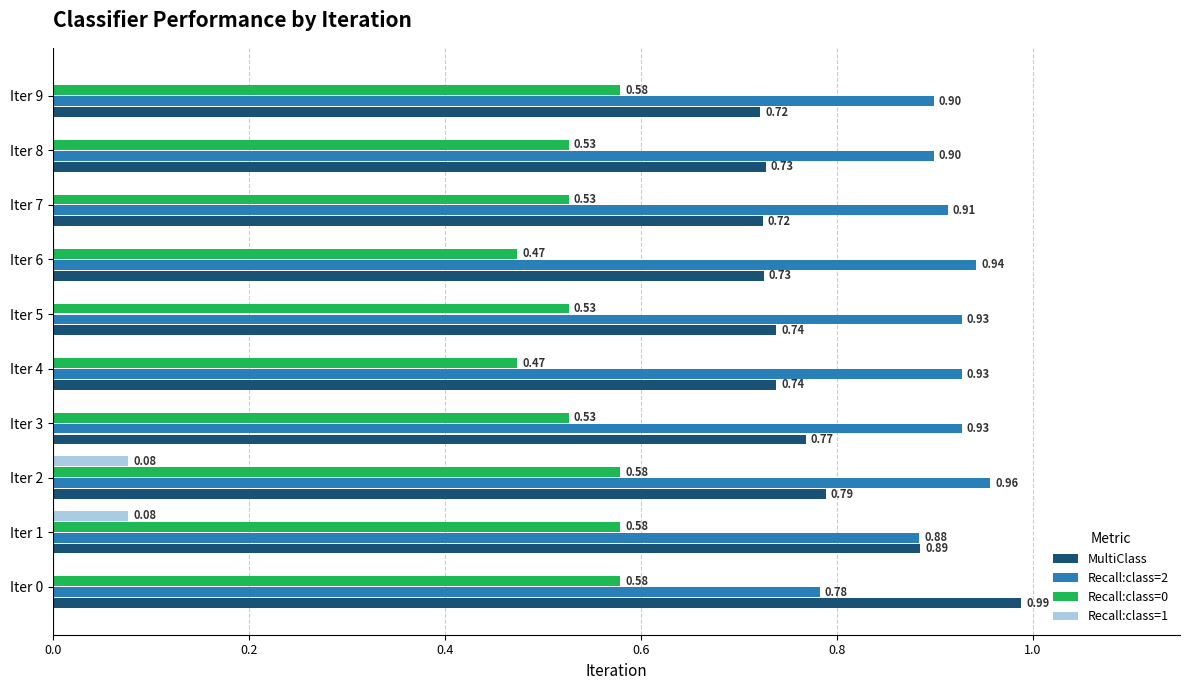

Between Iter 1 and Iter 6, which series saw the biggest shift?

MultiClass